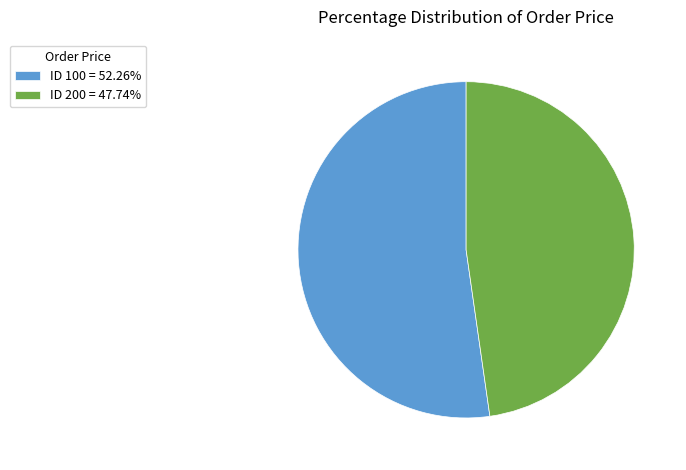

What is the ratio of the value at ID 100 = 52.26% to the value at ID 200 = 47.74%?

1.1